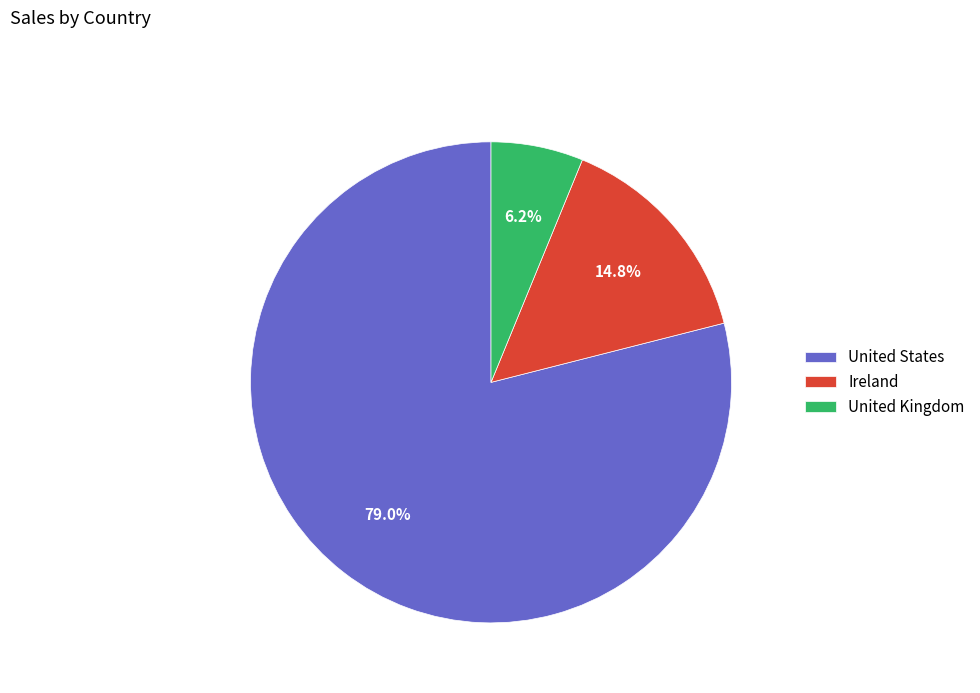

Is it true that United States is 79% of the pie?

True